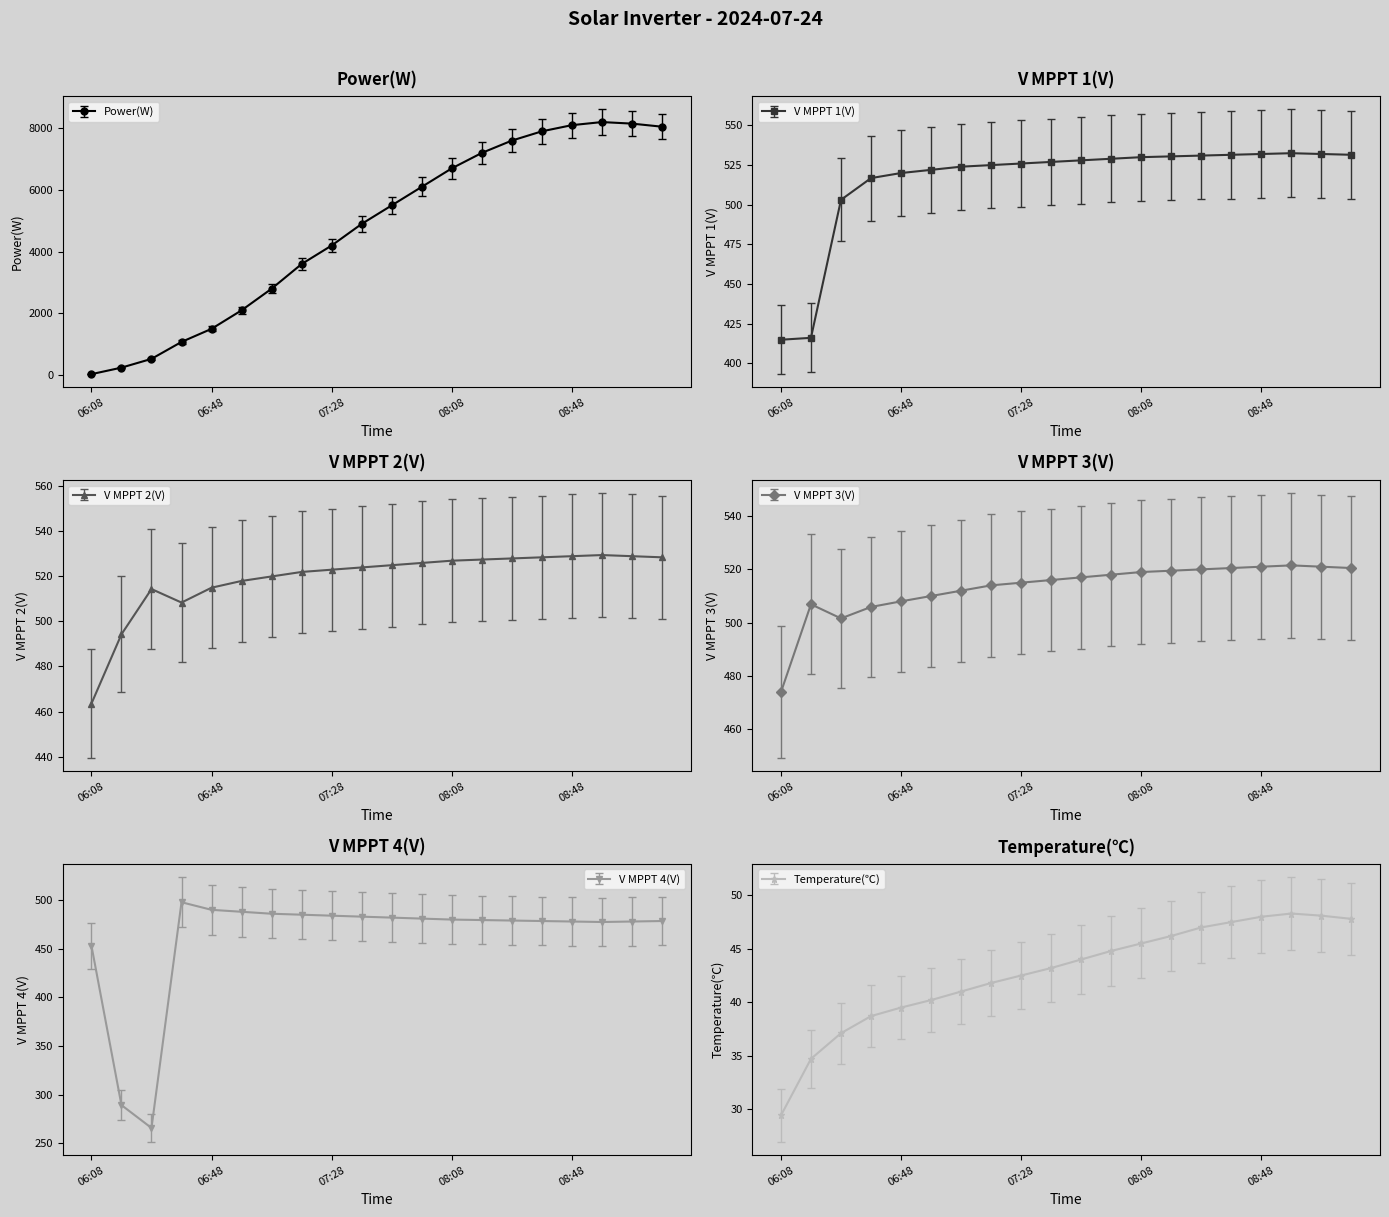

Between 07:38 and 06:18, which is larger?

07:38